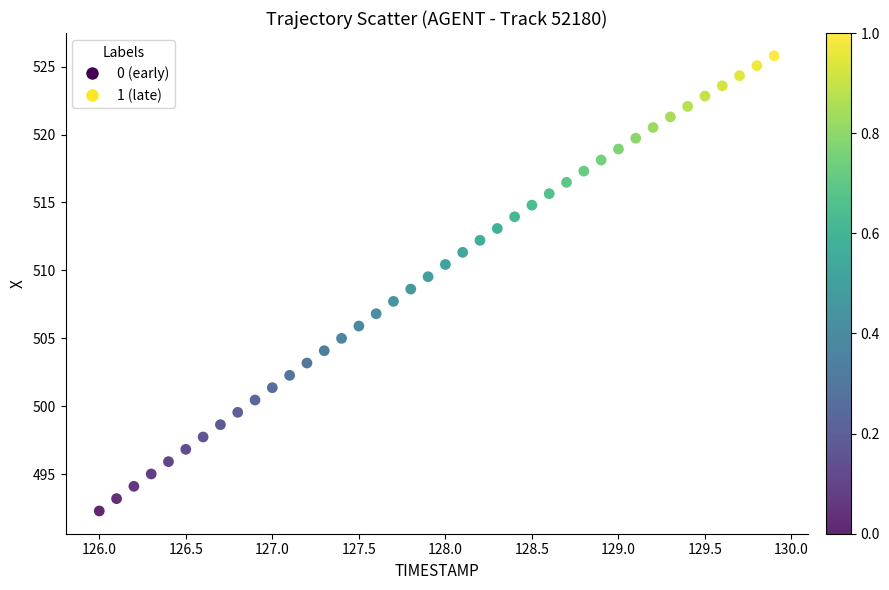

What is the range of X values (max minus min)?

3.9